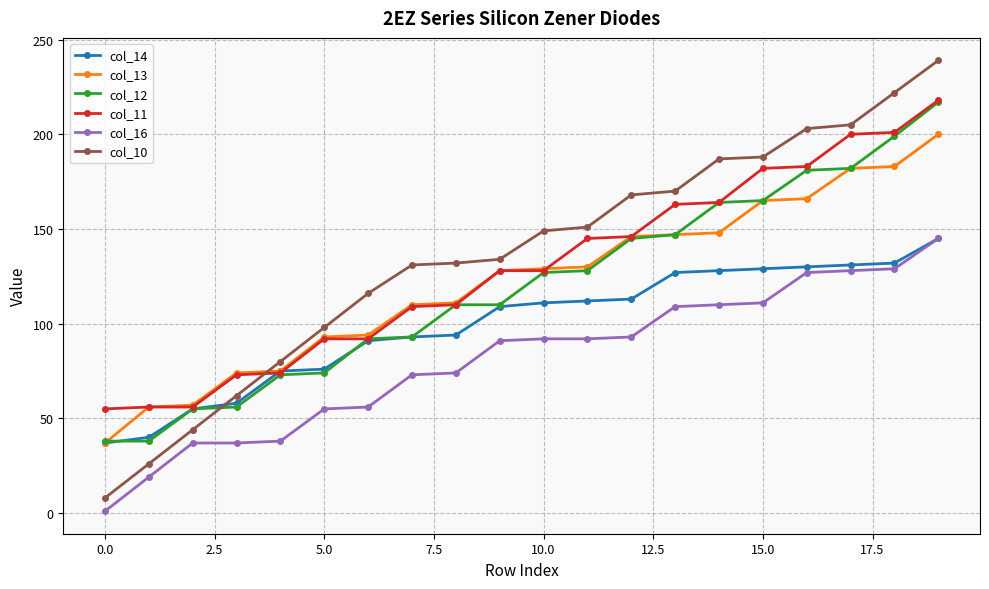

Which series has the widest spread of values?

col_10